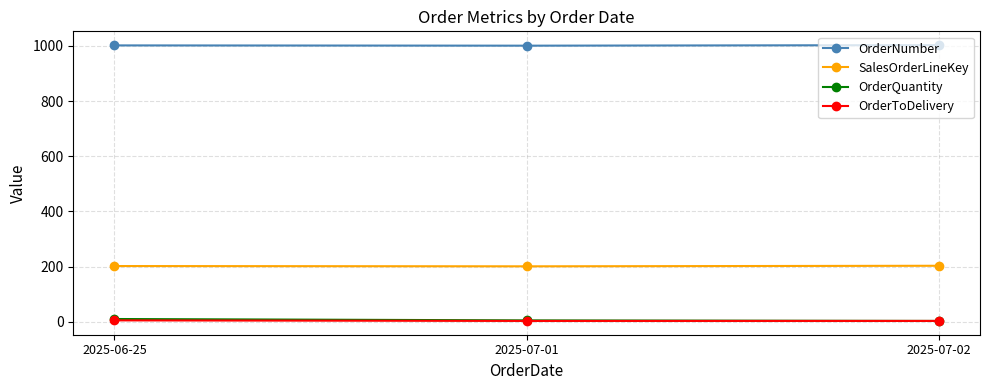

How many series are shown in this chart?

4